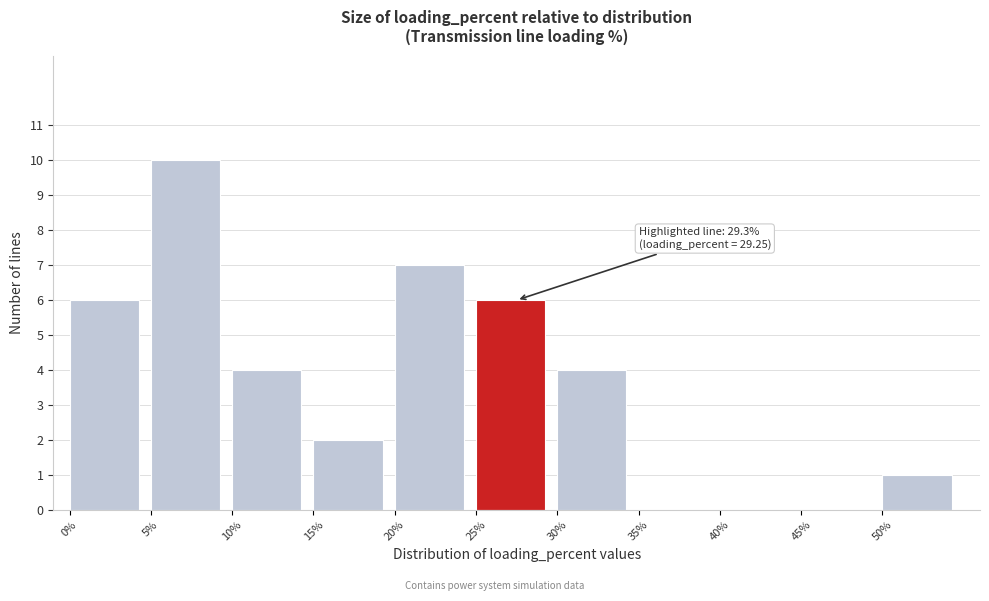

Over which range of the x-axis is the bar tallest?

5 to 10